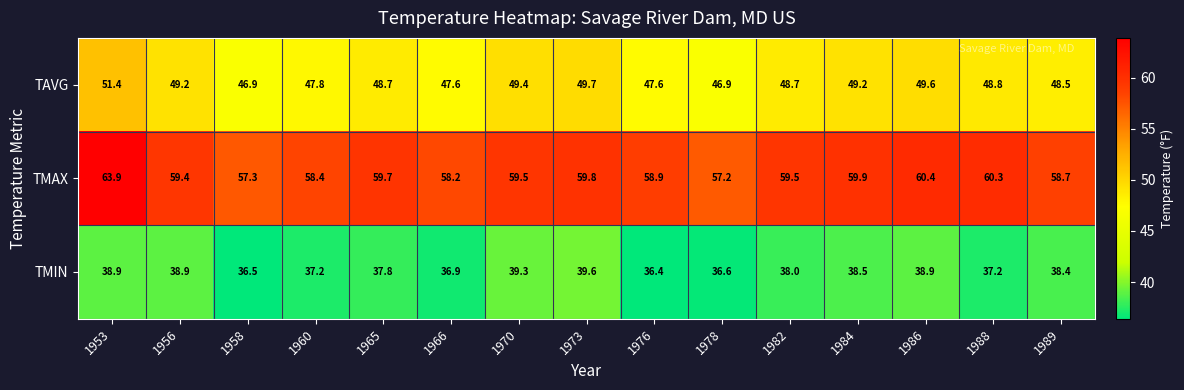

Rank the series by their average value, from lowest to highest.

TMIN, TAVG, TMAX